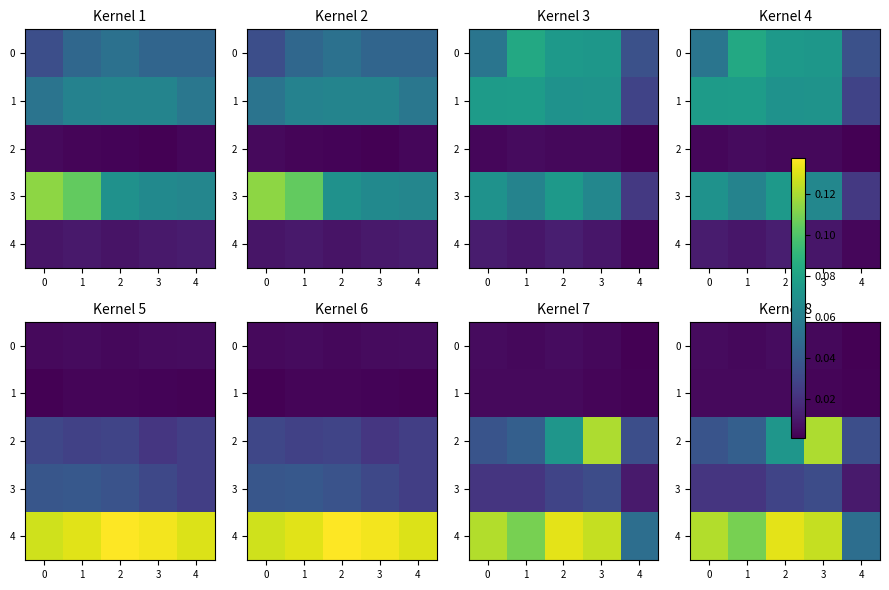

True or false: 4 has a value of 0.1 at 2.

True